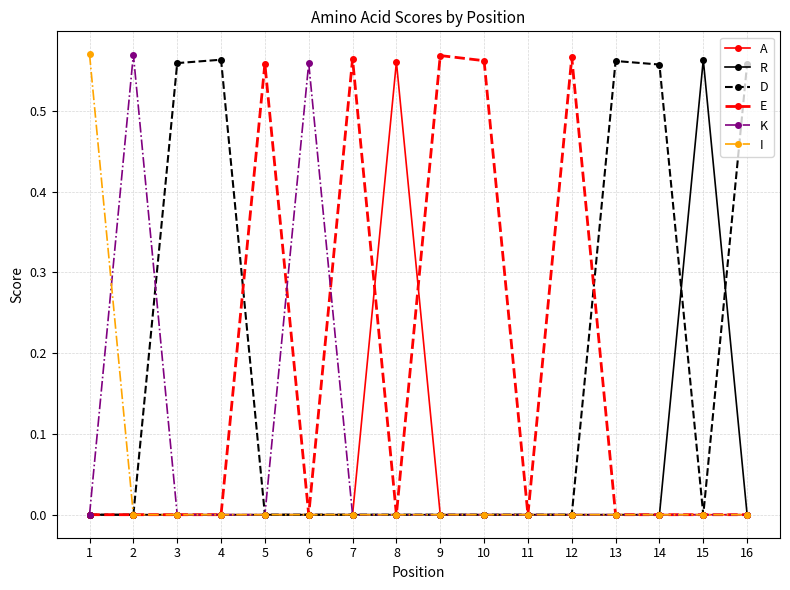

The R series shows 0.2 at 11. True or false?

False